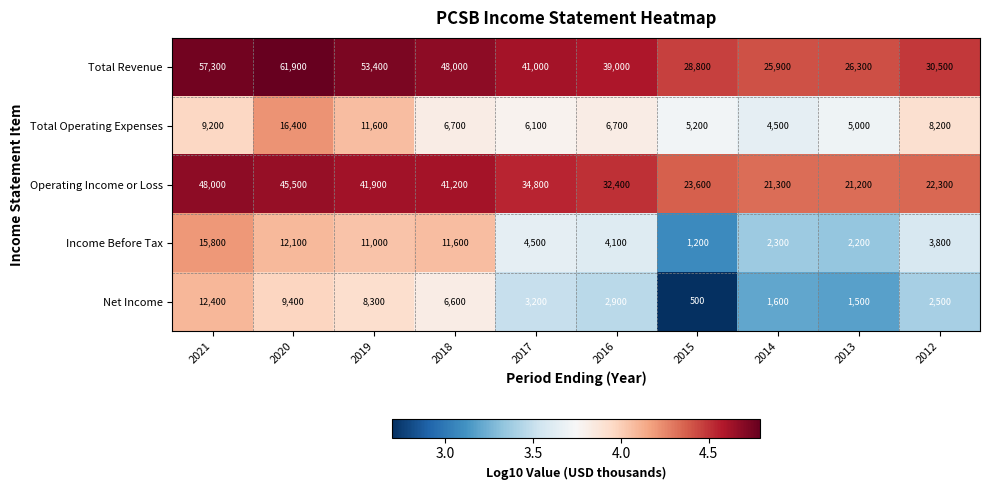

Which category has the lowest value across all series?

2015